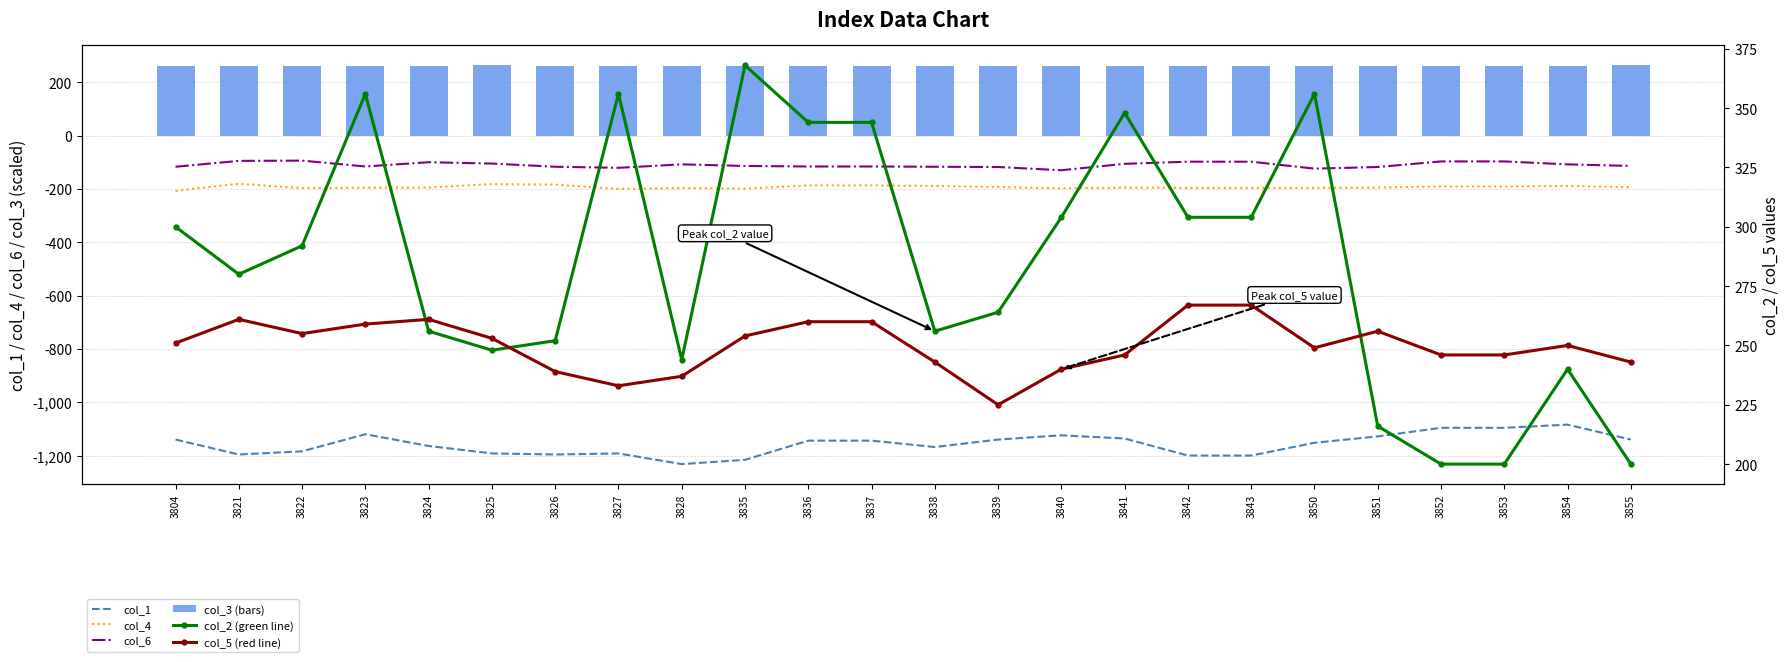

How many categories are shown in the chart?

24